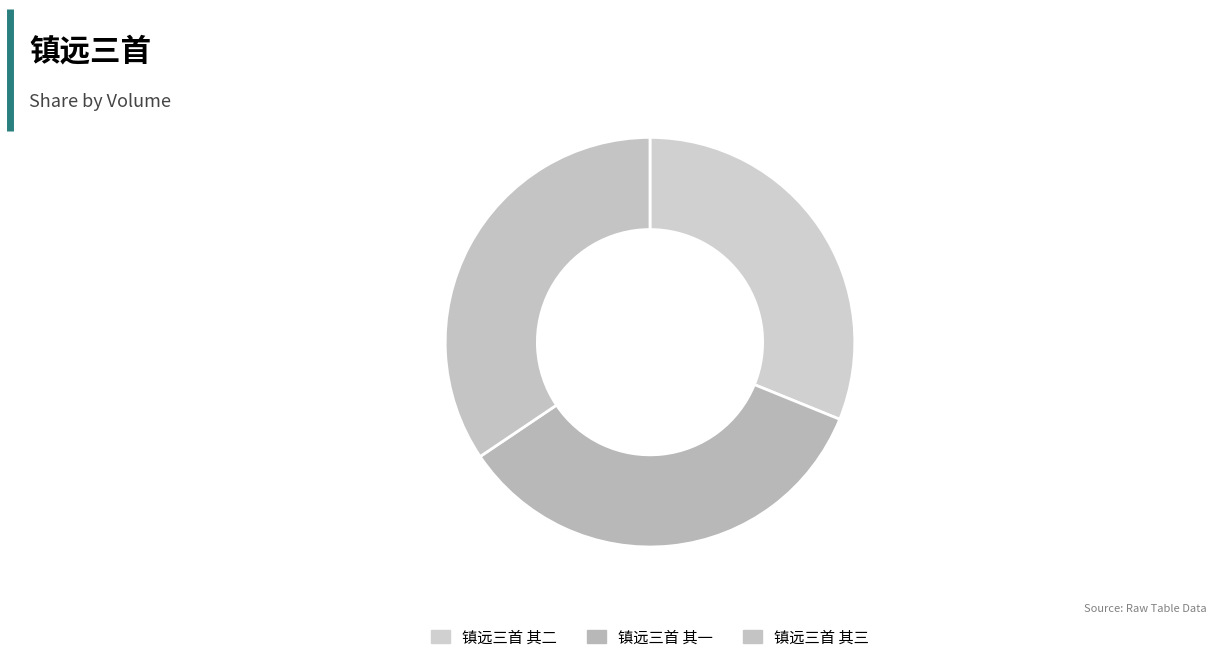

True or false: 镇远三首 其三 accounts for 27% of the total.

False